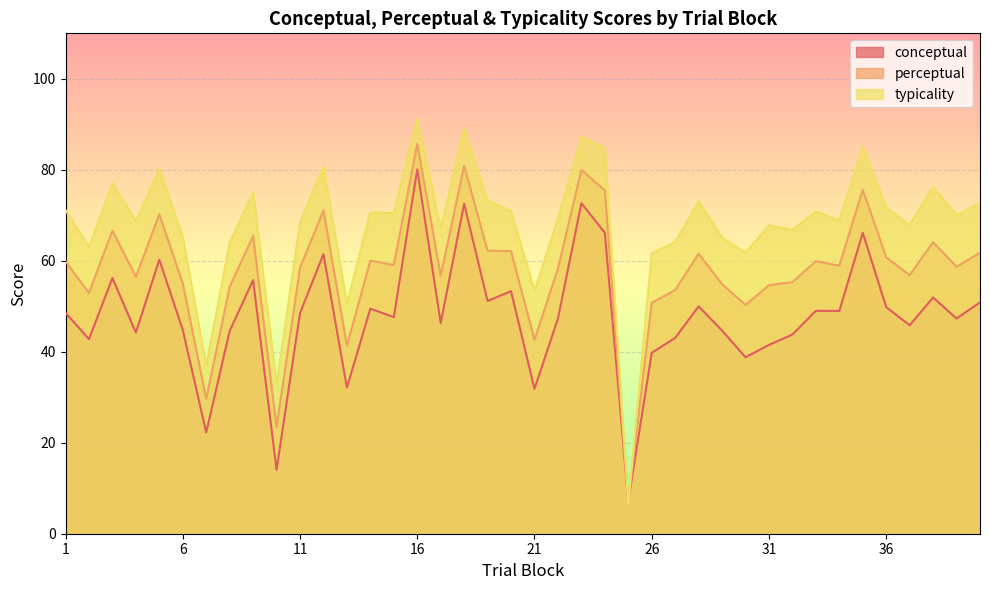

What is the difference between the second highest and minimum values in the conceptual series?

65.5